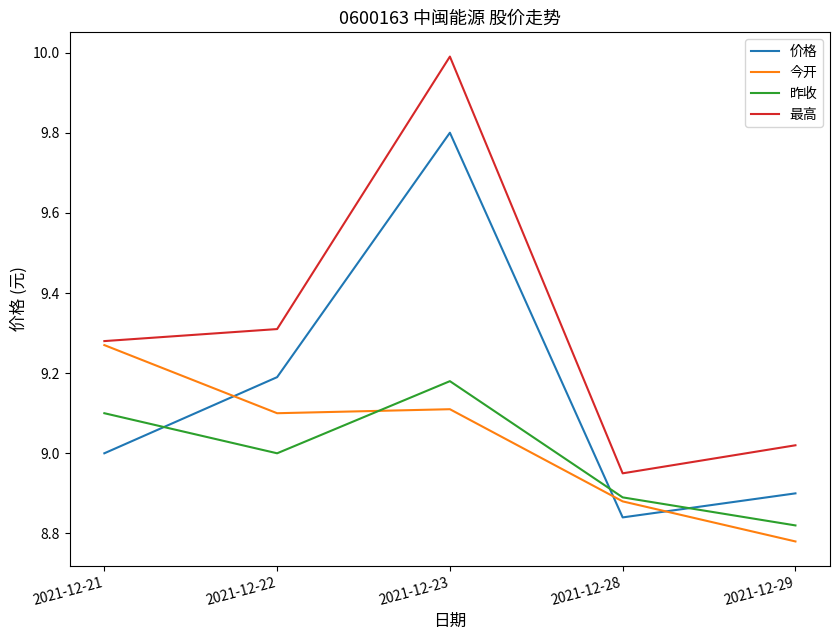

True or false: 价格 has a value of 14.3 at 2021-12-23.

False